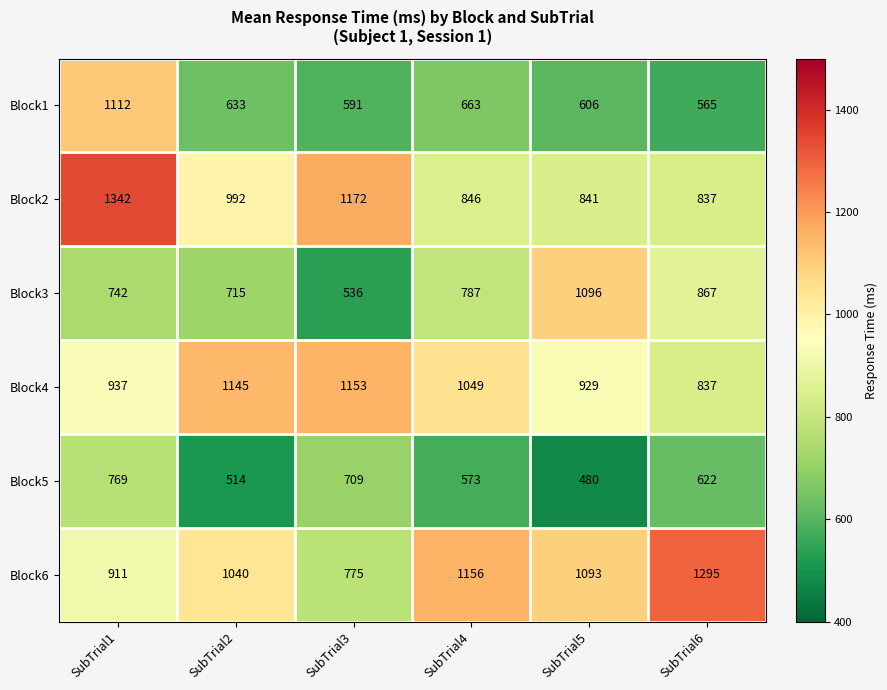

The Block2 series shows 230 at SubTrial6. True or false?

False